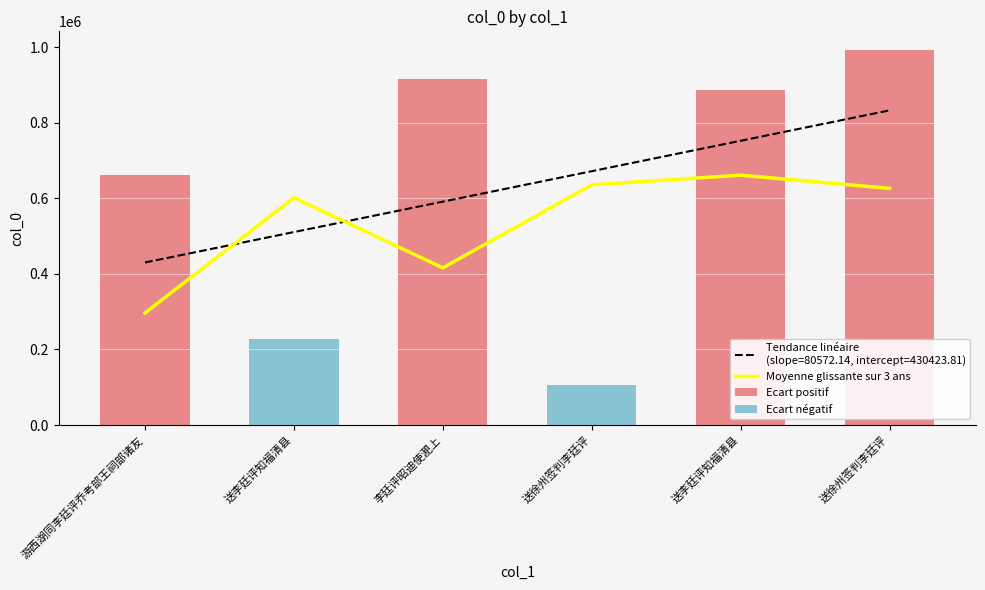

How many data points does each series have?

6